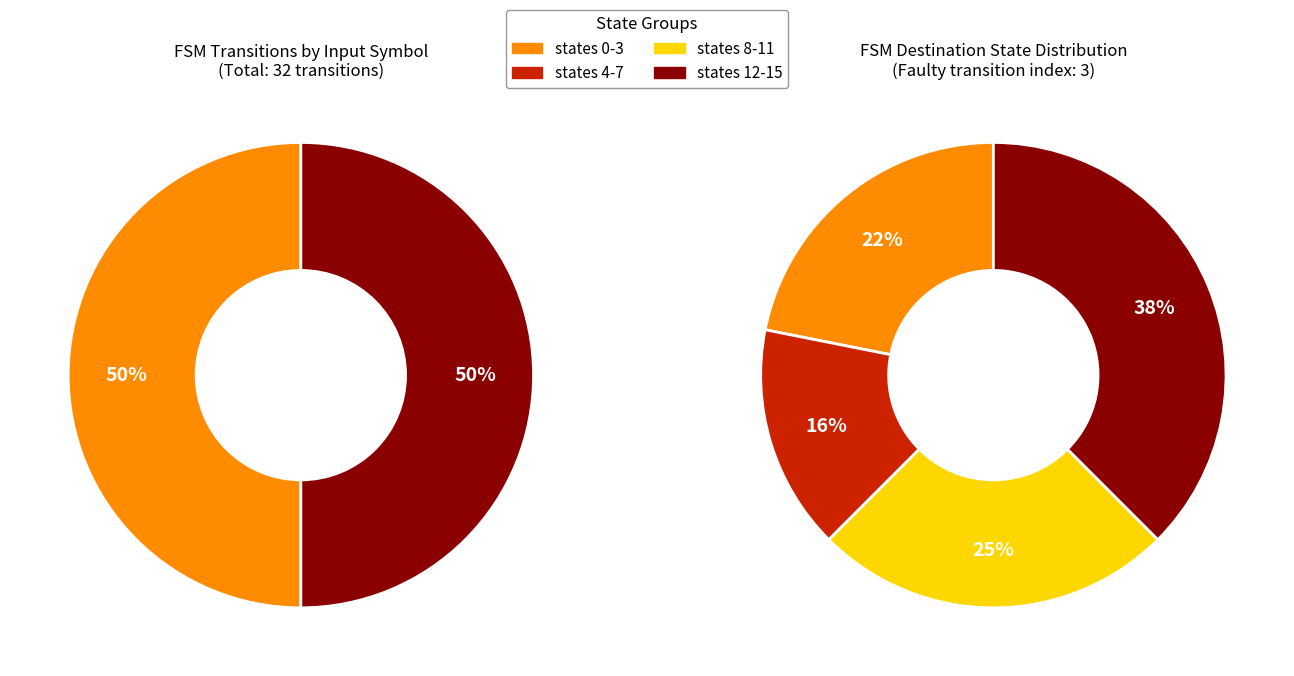

The input b slice represents 0% of the pie. True or false?

True